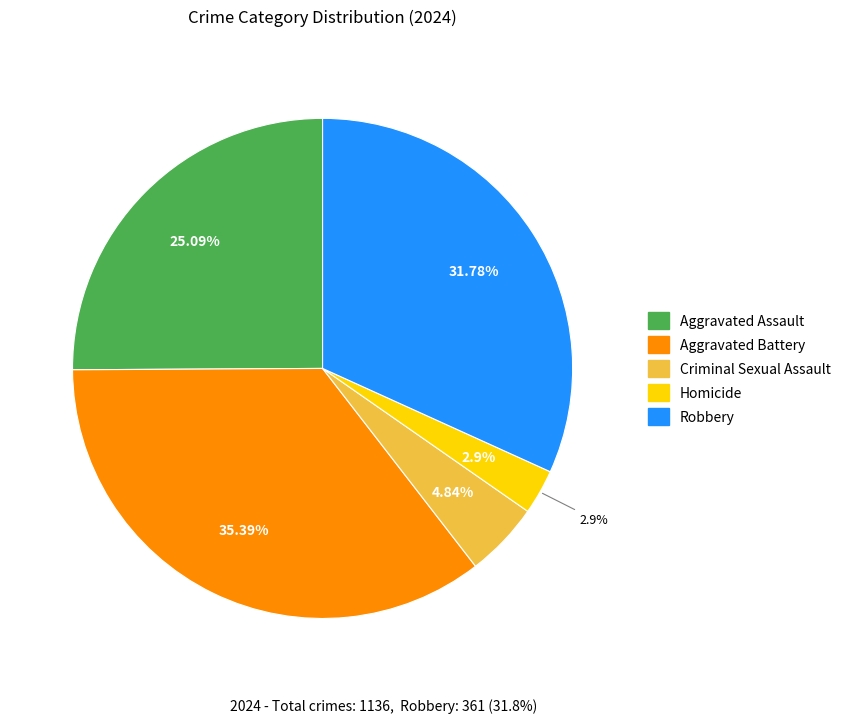

True or false: Aggravated Assault accounts for 39% of the total.

False